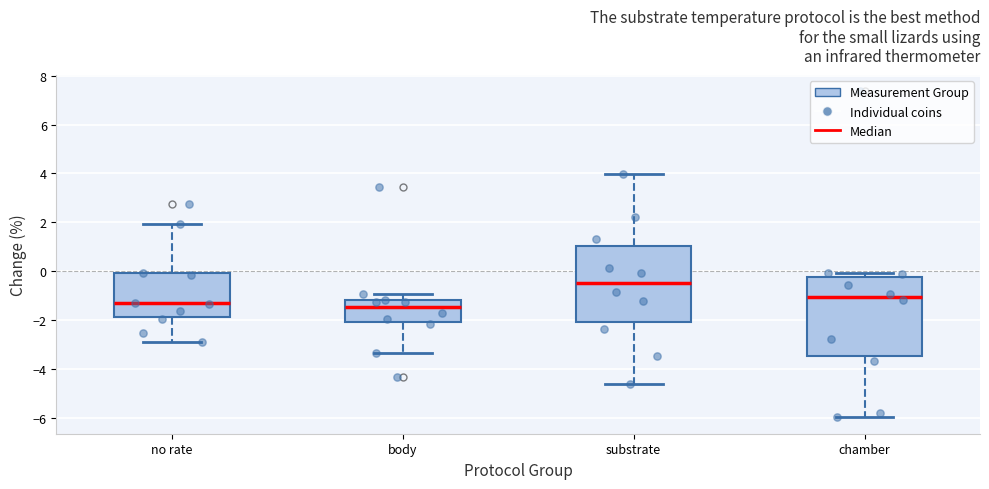

Reading left to right, read every box against the y-axis: the position of its median line, the range the box covers, and the ends of its whiskers. The values are not printed on the chart, so give them approximately, as read against the axis.

no rate: median -1.4, box -1.8 to 0.0, whiskers -2.8 to 2.0
body: median -1.4, box -2.2 to -1.2, whiskers -3.4 to -1.0
substrate: median -0.4, box -2.0 to 1.0, whiskers -4.6 to 4.0
chamber: median -1.0, box -3.4 to -0.2, whiskers -6.0 to 0.0